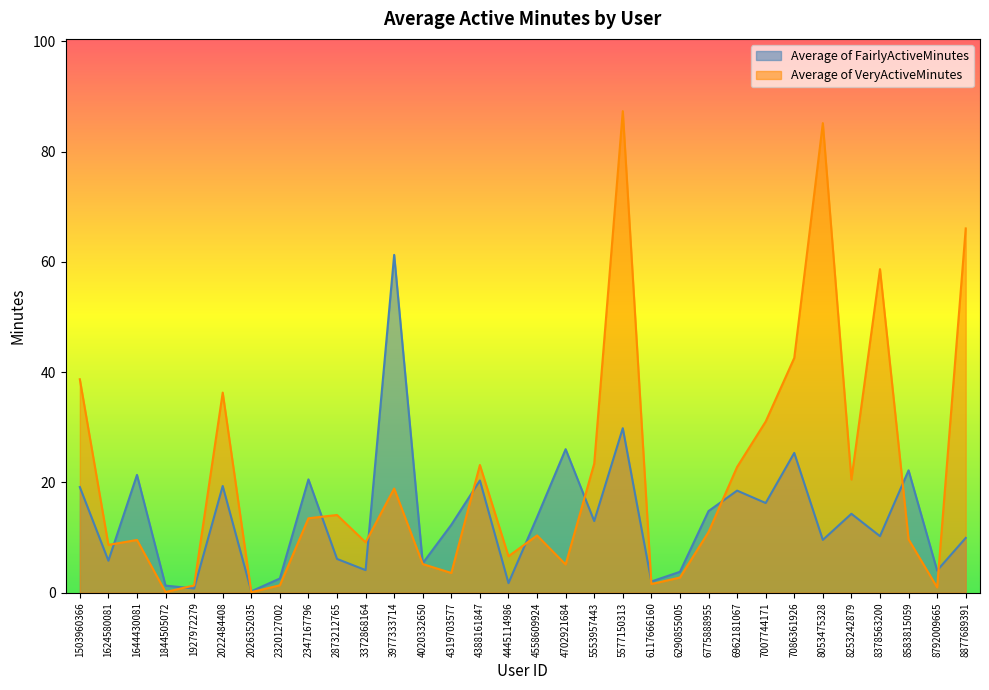

What is the difference between the highest and lowest values at 8053475328?

75.6